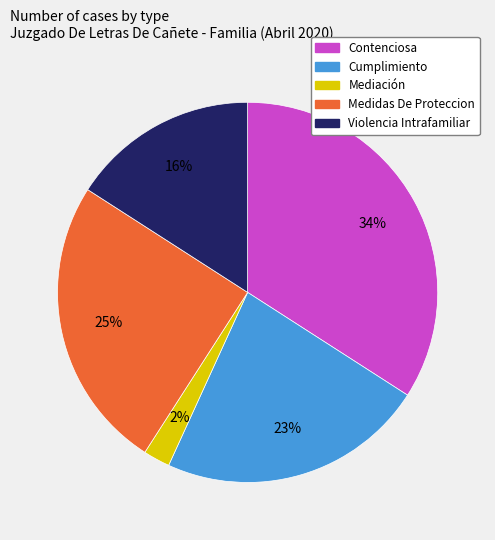

Combined, do Medidas De Proteccion and Cumplimiento account for over 50%?

No